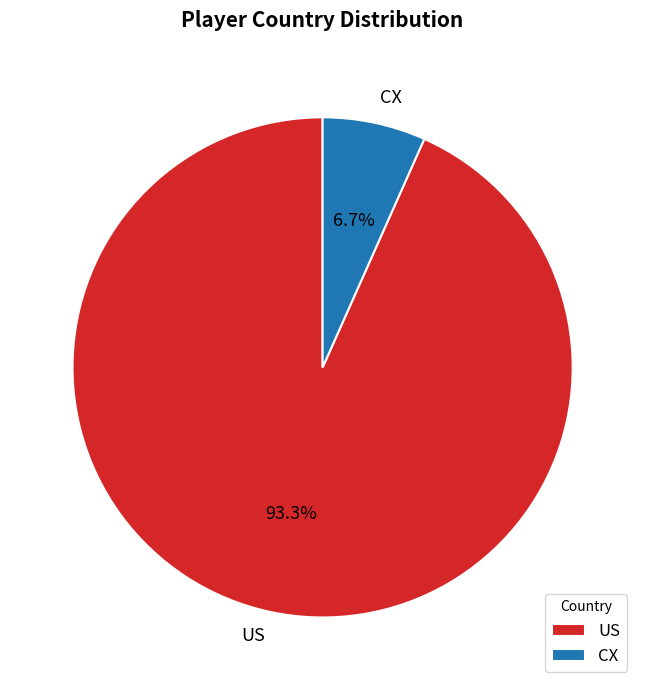

What percentage is the US slice, to the nearest percent?

93%